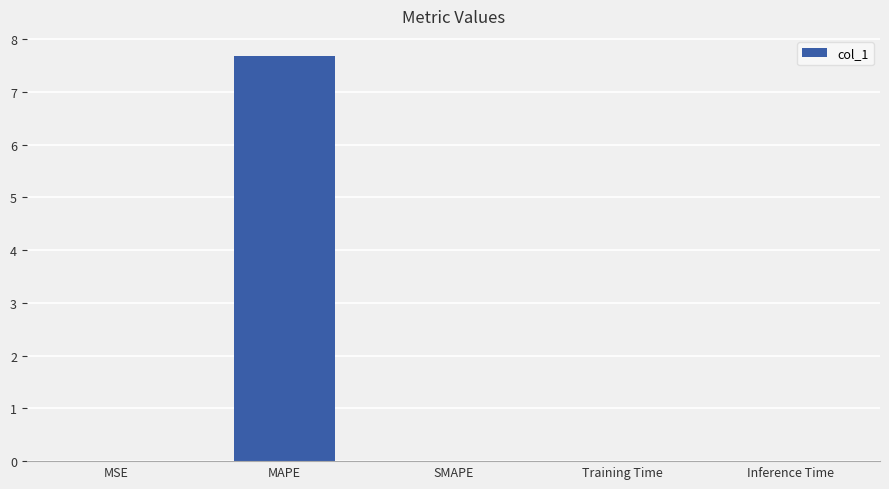

What is the sum of all values?

7.7